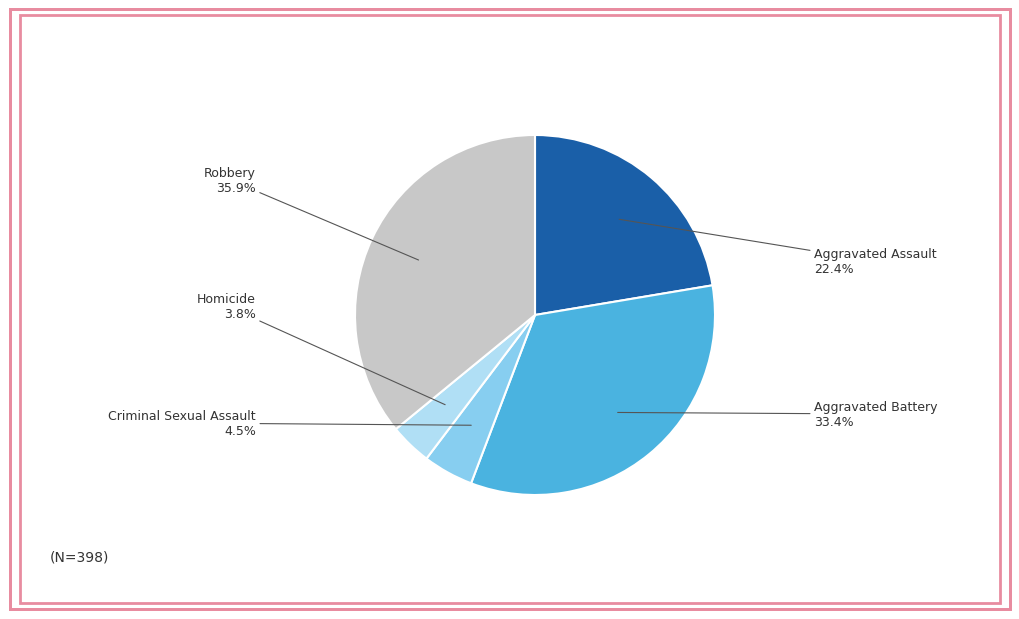

Is there any slice that represents more than half of the pie?

No